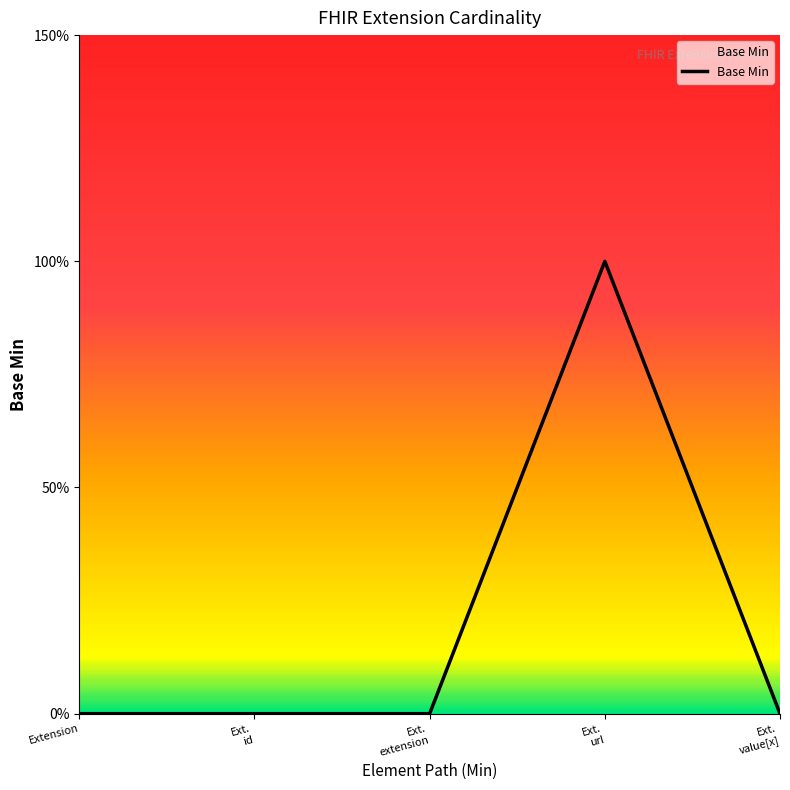

How many points are higher than both their immediate neighbors (excluding endpoints)?

1